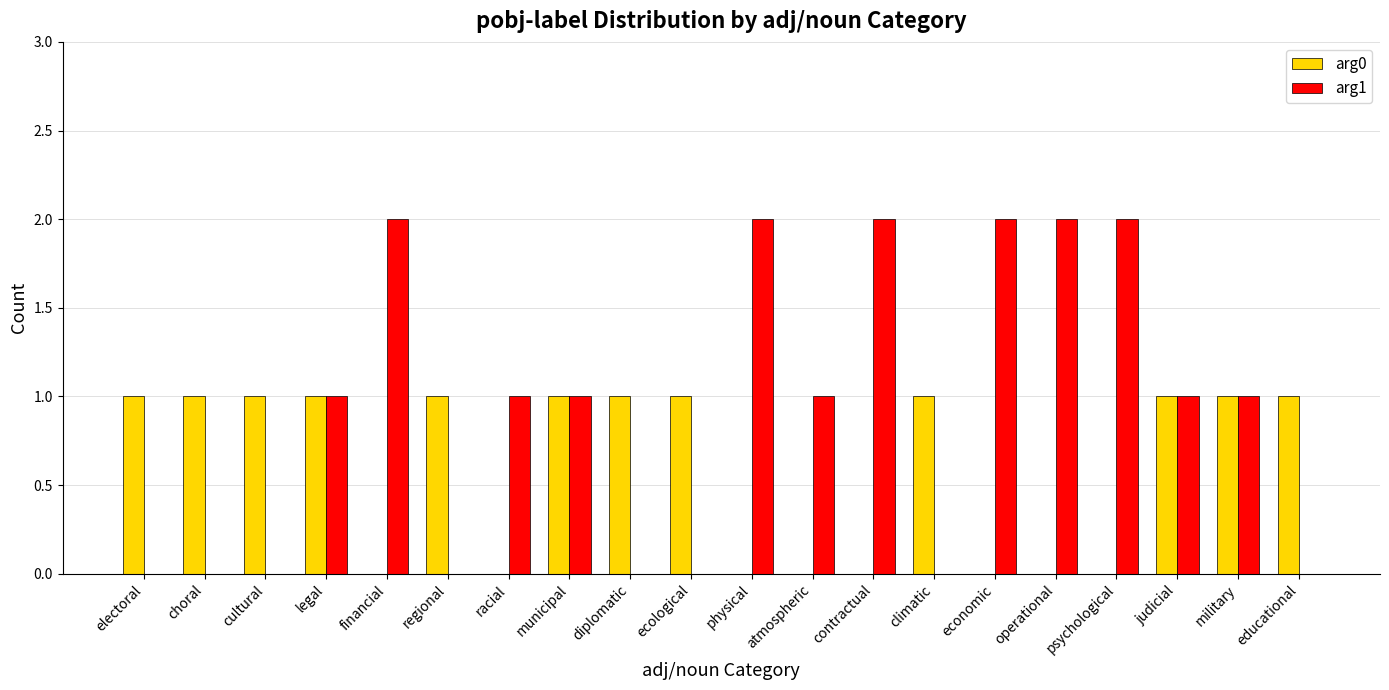

Is the value of arg0 at economic greater than the value of arg1 at legal?

No